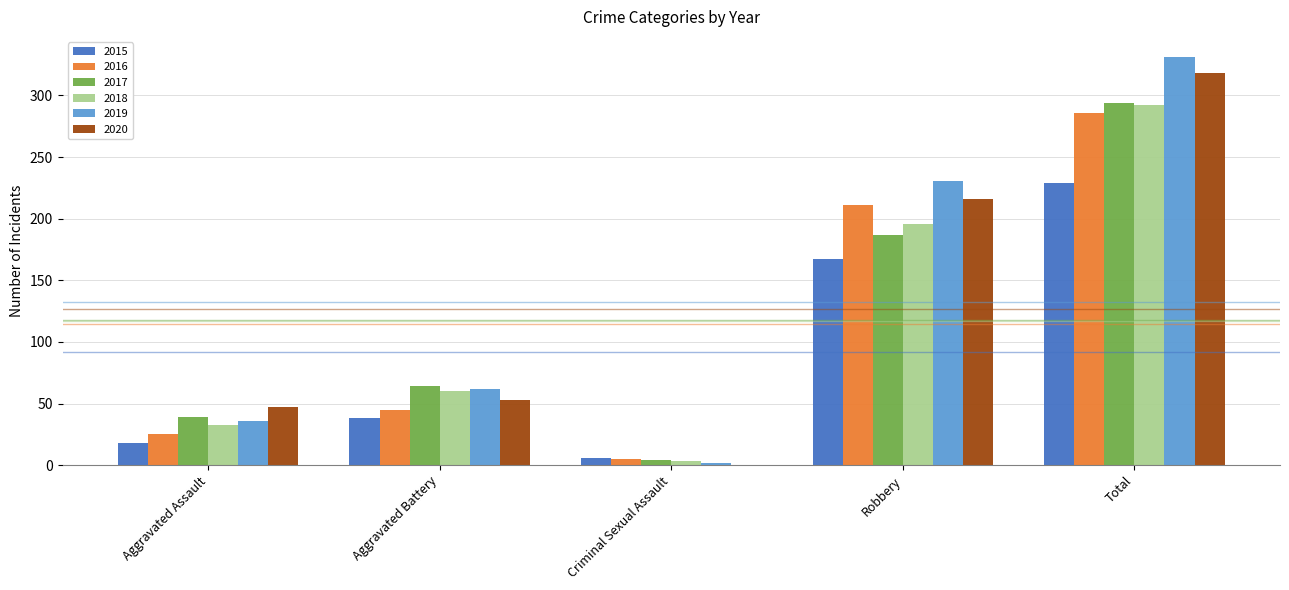

Which series has the largest total across all categories?

2019